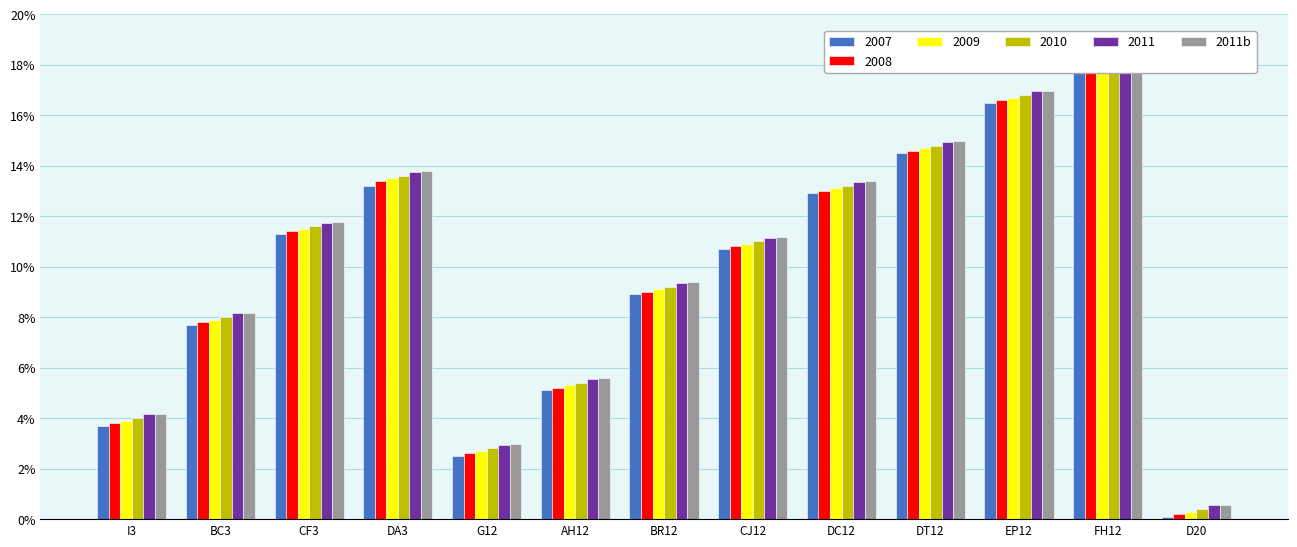

What position from the right is DT12?

4